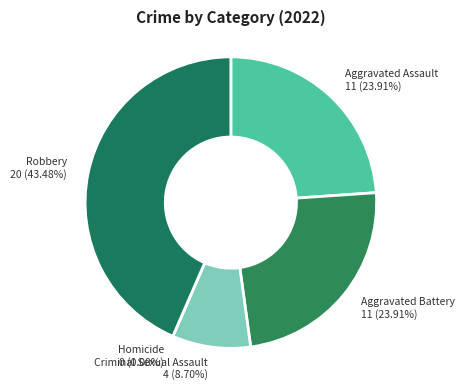

Between Aggravated Assault and Homicide, which is larger?

Aggravated Assault